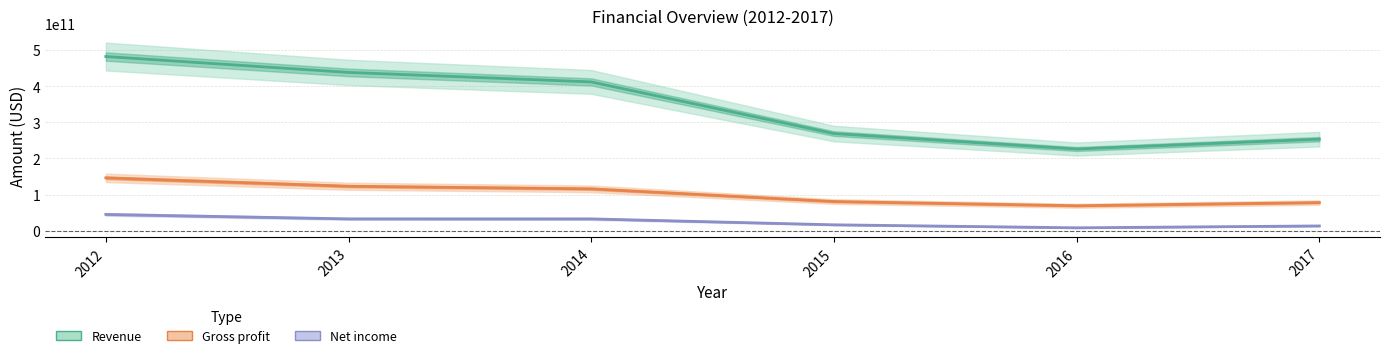

What is the spread (max minus min) of values at 2014?

379419000000